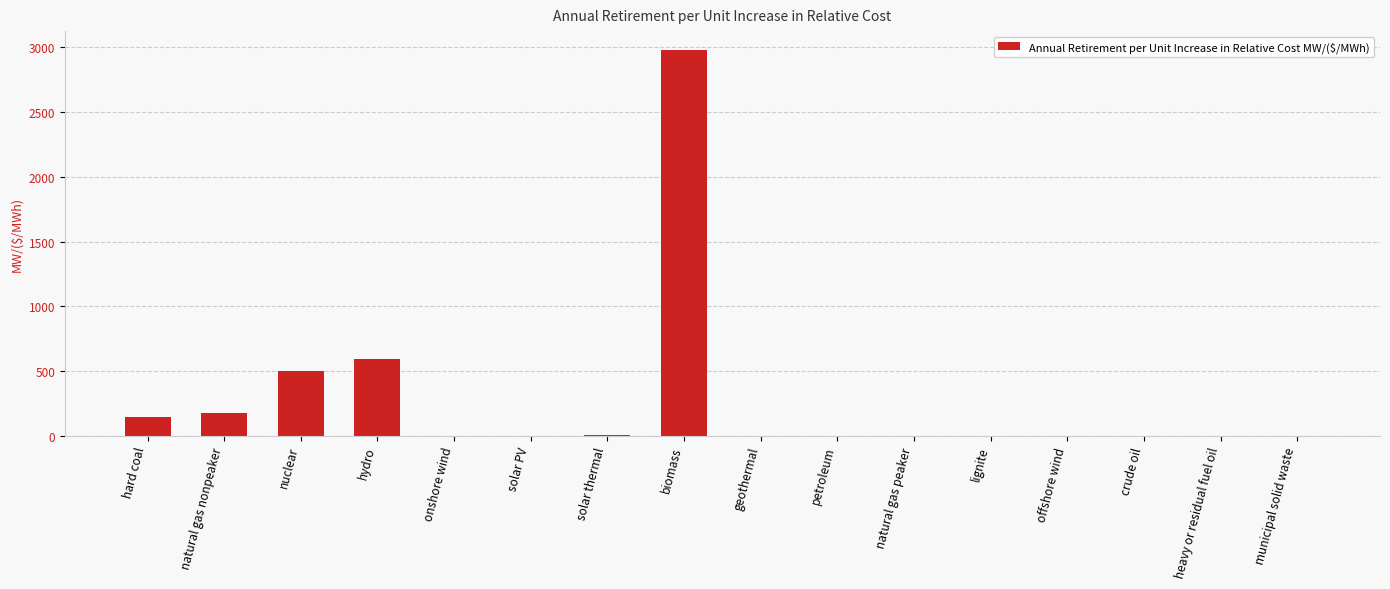

Between biomass and onshore wind, which is larger?

biomass